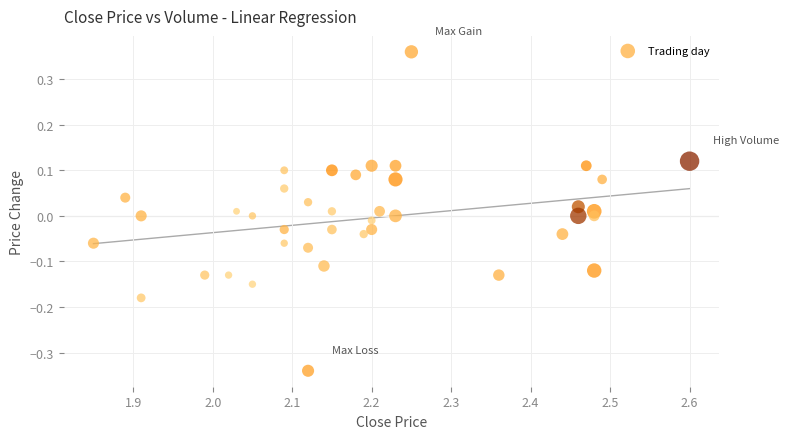

What is the range of Y values (max minus min)?

0.7